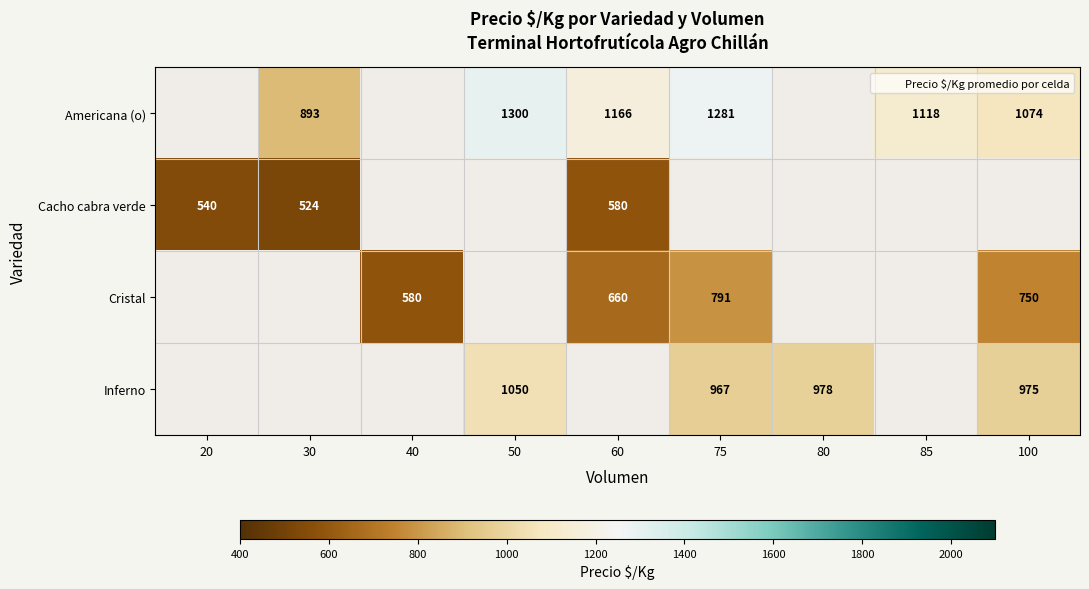

Between 60 and 100, which is larger?

60